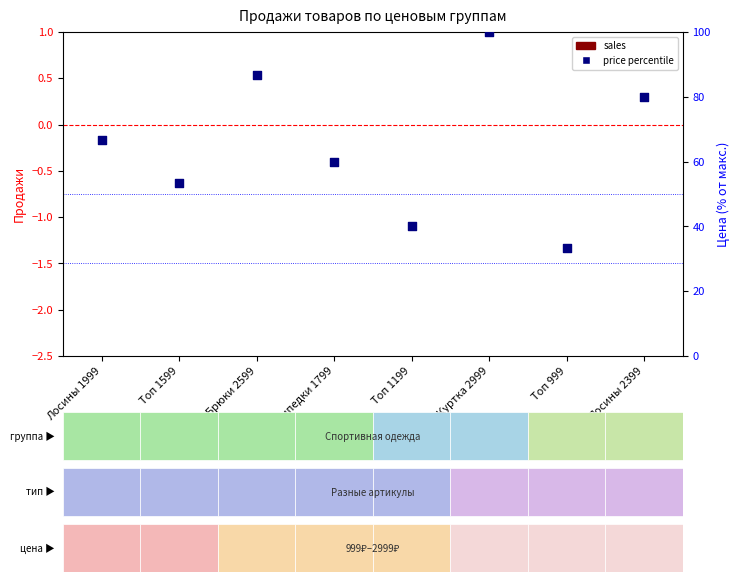

Which series reaches the minimum Y coordinate?

sales